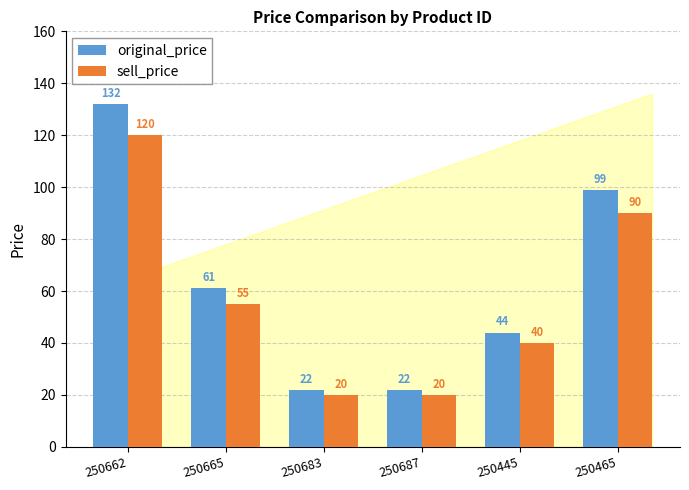

Which series has the largest total across all categories?

original_price